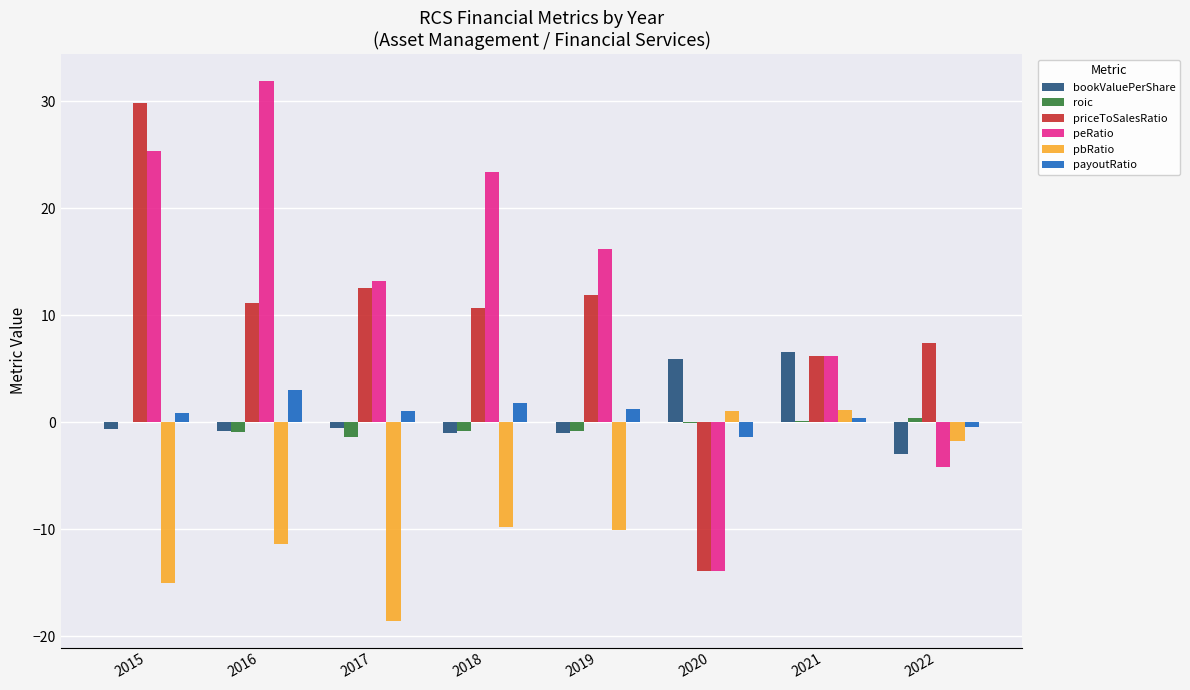

Is the value of bookValuePerShare at 2016 greater than the value of priceToSalesRatio at 2019?

No